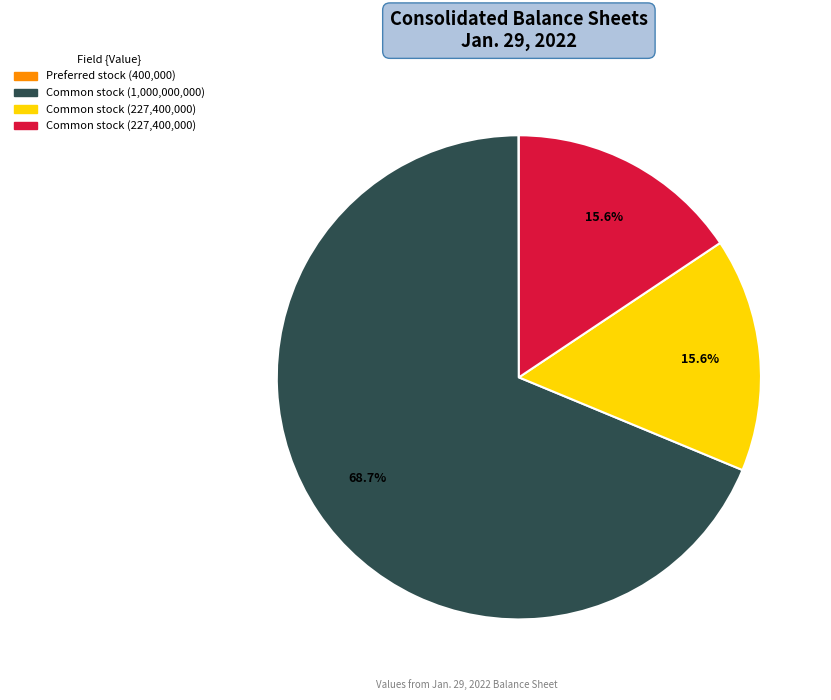

Is there any slice that represents more than half of the pie?

Yes